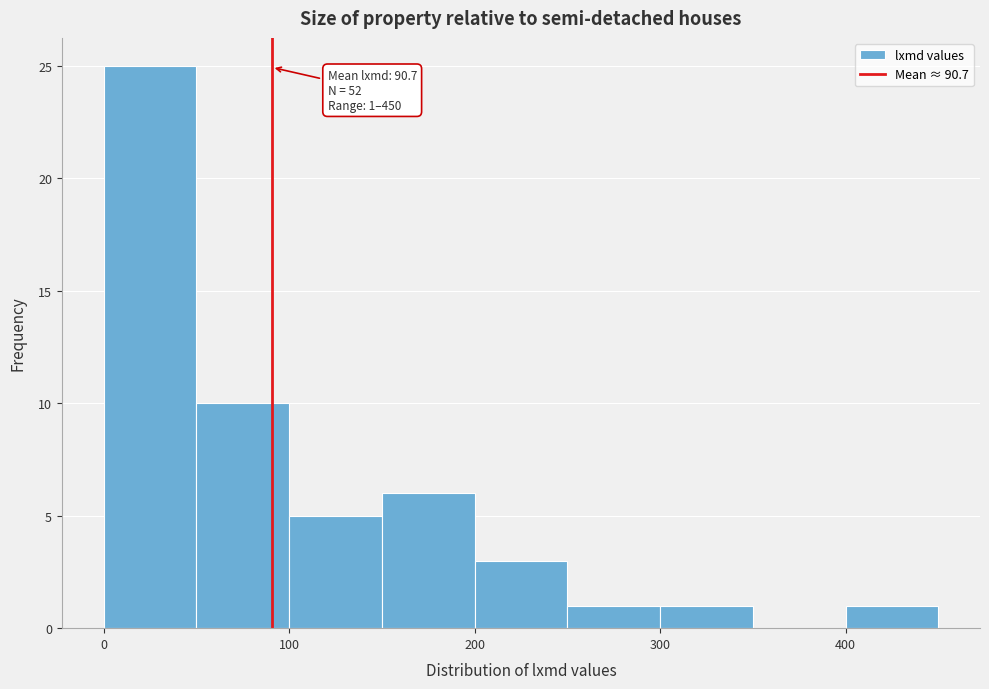

Over which range of the x-axis is the bar tallest?

0 to 50